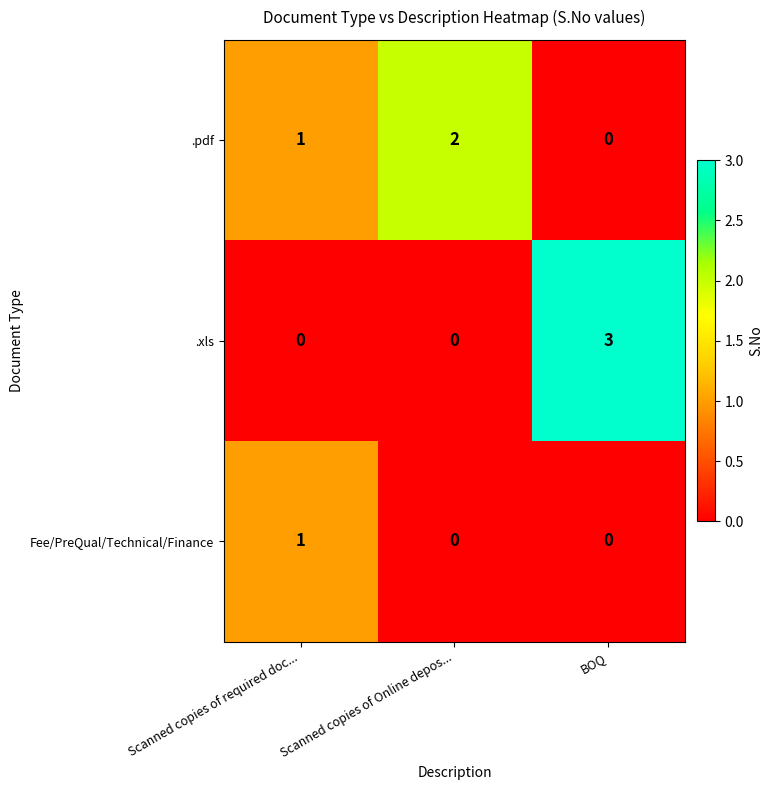

What is the maximum value shown in the chart?

3